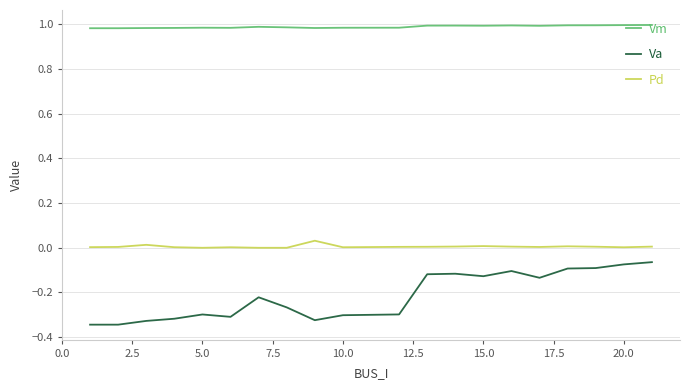

Which series has the largest range (max minus min)?

Va